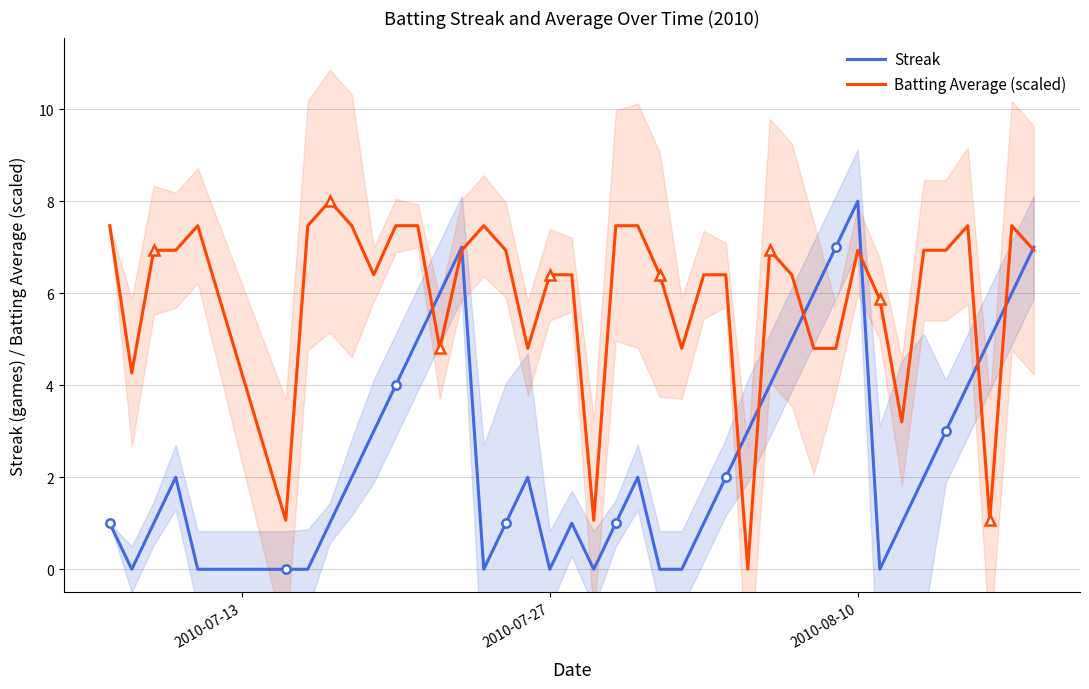

How many Streak values are between 1 and 5?

23